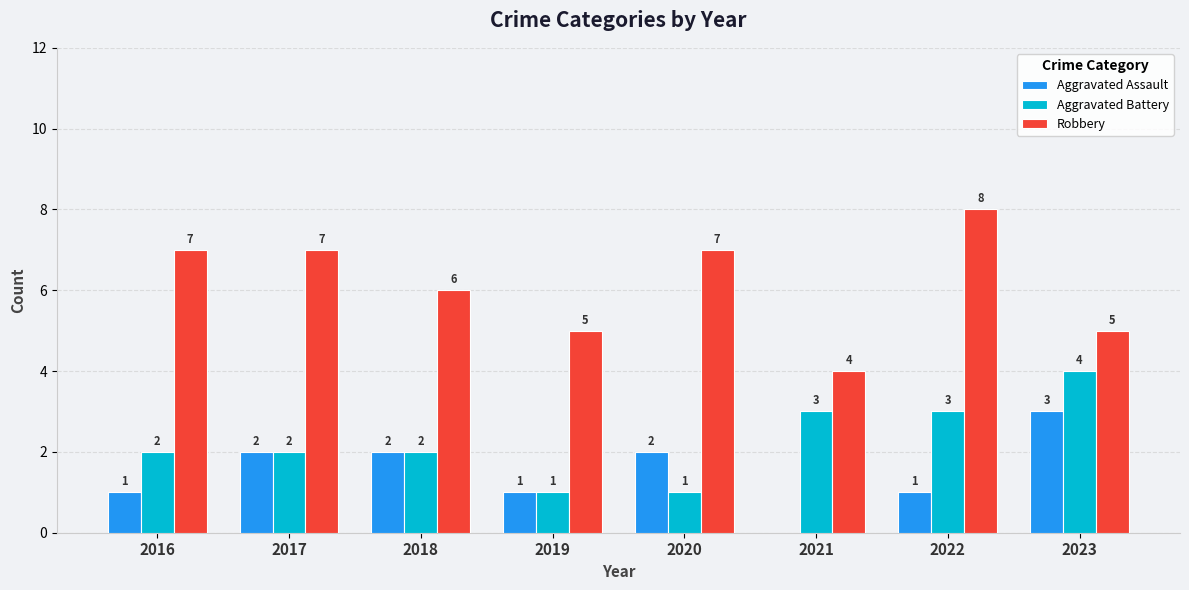

Are the bars grouped side by side (vs. stacked)?

Yes